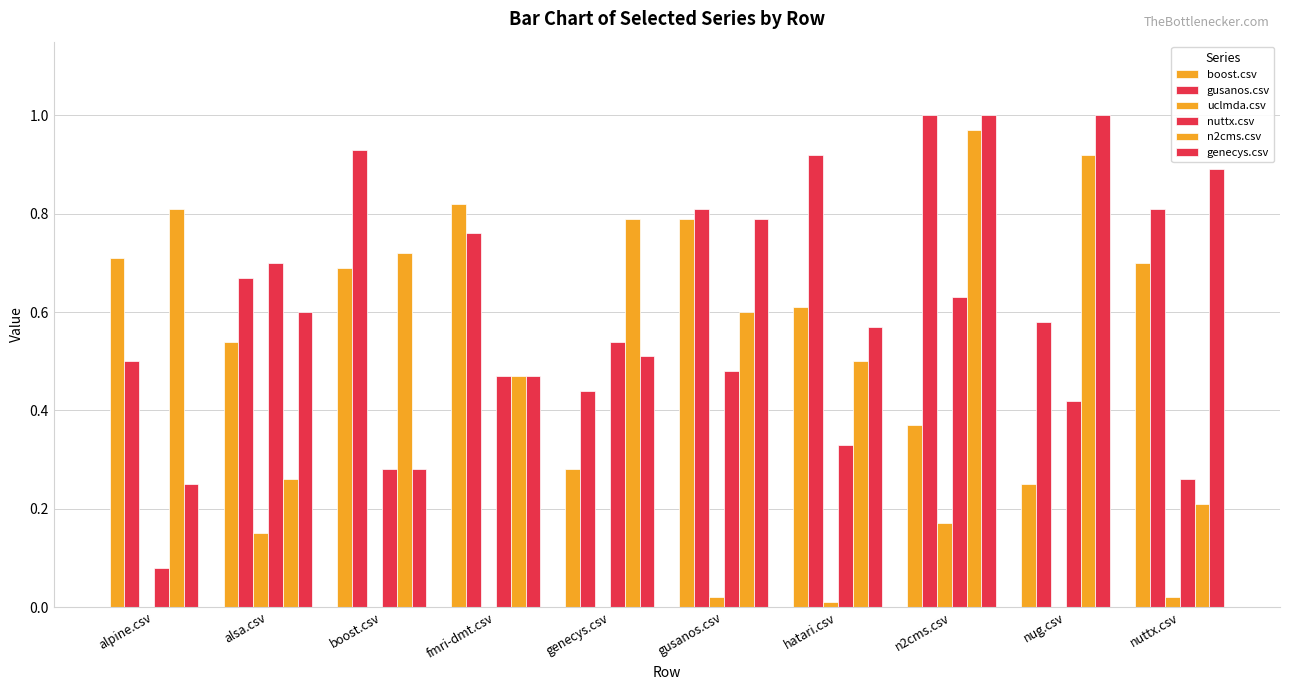

How many data points does each series have?

10